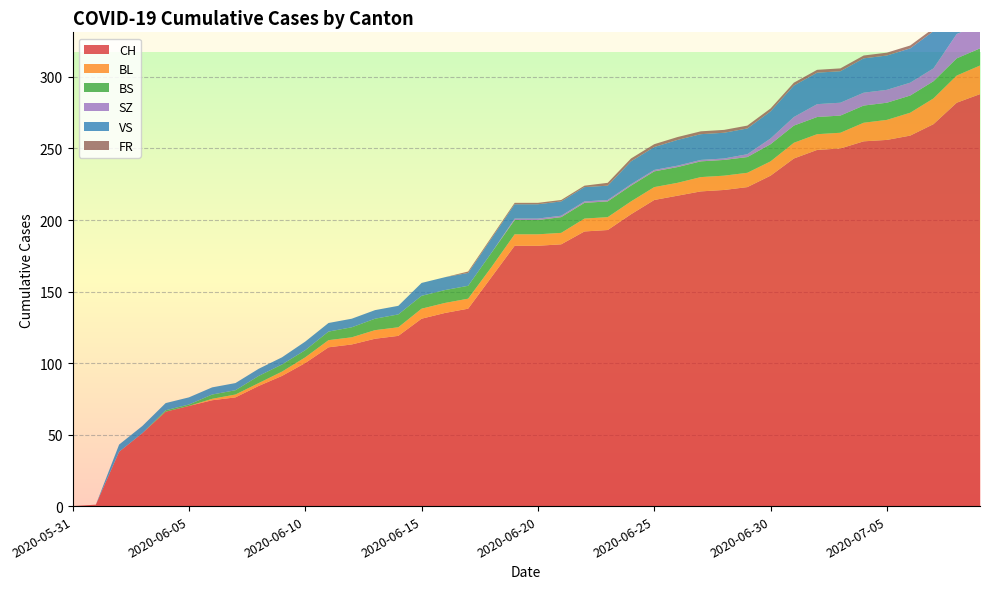

Reading left to right, extract all data points from this chart.

CH: 2020-05-31=0	2020-06-01=1	2020-06-02=38	2020-06-03=51	2020-06-04=66	2020-06-05=70	2020-06-06=74	2020-06-07=76	2020-06-08=84	2020-06-09=91	2020-06-10=100	2020-06-11=111	2020-06-12=113	2020-06-13=117	2020-06-14=119	2020-06-15=131	2020-06-16=135	2020-06-17=138	2020-06-18=160	2020-06-19=182	2020-06-20=182	2020-06-21=183	2020-06-22=192	2020-06-23=193	2020-06-24=204	2020-06-25=214	2020-06-26=217	2020-06-27=220	2020-06-28=221	2020-06-29=223	2020-06-30=231	2020-07-01=243	2020-07-02=249	2020-07-03=250	2020-07-04=255	2020-07-05=256	2020-07-06=259	2020-07-07=267	2020-07-08=282	2020-07-09=288
BL: 2020-05-31=0	2020-06-01=0	2020-06-02=0	2020-06-03=0	2020-06-04=0	2020-06-05=0	2020-06-06=1	2020-06-07=2	2020-06-08=2	2020-06-09=3	2020-06-10=4	2020-06-11=5	2020-06-12=5	2020-06-13=6	2020-06-14=6	2020-06-15=7	2020-06-16=7	2020-06-17=7	2020-06-18=7	2020-06-19=8	2020-06-20=8	2020-06-21=8	2020-06-22=9	2020-06-23=9	2020-06-24=9	2020-06-25=9	2020-06-26=9	2020-06-27=10	2020-06-28=10	2020-06-29=10	2020-06-30=10	2020-07-01=11	2020-07-02=11	2020-07-03=11	2020-07-04=13	2020-07-05=14	2020-07-06=16	2020-07-07=18	2020-07-08=19	2020-07-09=20
BS: 2020-05-31=0	2020-06-01=0	2020-06-02=0	2020-06-03=0	2020-06-04=1	2020-06-05=1	2020-06-06=3	2020-06-07=3	2020-06-08=5	2020-06-09=5	2020-06-10=5	2020-06-11=6	2020-06-12=7	2020-06-13=8	2020-06-14=9	2020-06-15=9	2020-06-16=9	2020-06-17=9	2020-06-18=10	2020-06-19=10	2020-06-20=10	2020-06-21=11	2020-06-22=11	2020-06-23=11	2020-06-24=11	2020-06-25=11	2020-06-26=11	2020-06-27=11	2020-06-28=11	2020-06-29=11	2020-06-30=12	2020-07-01=12	2020-07-02=12	2020-07-03=12	2020-07-04=12	2020-07-05=12	2020-07-06=12	2020-07-07=12	2020-07-08=12	2020-07-09=12
SZ: 2020-05-31=0	2020-06-01=0	2020-06-02=0	2020-06-03=0	2020-06-04=0	2020-06-05=0	2020-06-06=0	2020-06-07=0	2020-06-08=0	2020-06-09=0	2020-06-10=0	2020-06-11=0	2020-06-12=0	2020-06-13=0	2020-06-14=0	2020-06-15=0	2020-06-16=0	2020-06-17=0	2020-06-18=0	2020-06-19=1	2020-06-20=1	2020-06-21=1	2020-06-22=1	2020-06-23=1	2020-06-24=1	2020-06-25=1	2020-06-26=1	2020-06-27=1	2020-06-28=1	2020-06-29=2	2020-06-30=4	2020-07-01=6	2020-07-02=9	2020-07-03=9	2020-07-04=9	2020-07-05=9	2020-07-06=9	2020-07-07=9	2020-07-08=17	2020-07-09=17
VS: 2020-05-31=0	2020-06-01=0	2020-06-02=5	2020-06-03=5	2020-06-04=5	2020-06-05=5	2020-06-06=5	2020-06-07=5	2020-06-08=5	2020-06-09=5	2020-06-10=6	2020-06-11=6	2020-06-12=6	2020-06-13=6	2020-06-14=6	2020-06-15=9	2020-06-16=9	2020-06-17=9	2020-06-18=10	2020-06-19=10	2020-06-20=10	2020-06-21=10	2020-06-22=10	2020-06-23=10	2020-06-24=16	2020-06-25=16	2020-06-26=18	2020-06-27=18	2020-06-28=18	2020-06-29=18	2020-06-30=19	2020-07-01=22	2020-07-02=22	2020-07-03=22	2020-07-04=24	2020-07-05=24	2020-07-06=24	2020-07-07=26	2020-07-08=29	2020-07-09=31
FR: 2020-05-31=0	2020-06-01=0	2020-06-02=0	2020-06-03=0	2020-06-04=0	2020-06-05=0	2020-06-06=0	2020-06-07=0	2020-06-08=0	2020-06-09=0	2020-06-10=0	2020-06-11=0	2020-06-12=0	2020-06-13=0	2020-06-14=0	2020-06-15=0	2020-06-16=0	2020-06-17=1	2020-06-18=1	2020-06-19=1	2020-06-20=1	2020-06-21=1	2020-06-22=1	2020-06-23=2	2020-06-24=2	2020-06-25=2	2020-06-26=2	2020-06-27=2	2020-06-28=2	2020-06-29=2	2020-06-30=2	2020-07-01=2	2020-07-02=2	2020-07-03=2	2020-07-04=2	2020-07-05=2	2020-07-06=2	2020-07-07=2	2020-07-08=2	2020-07-09=2